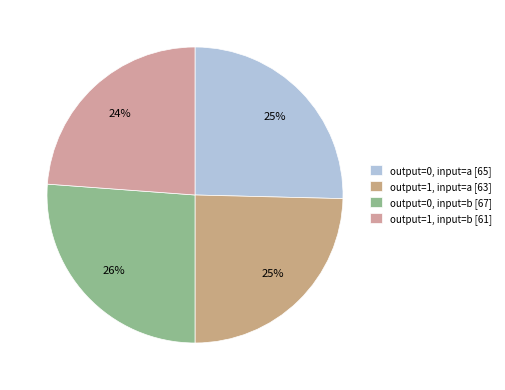

To the nearest percent, what percentage of the pie is output=0, input=b?

26%